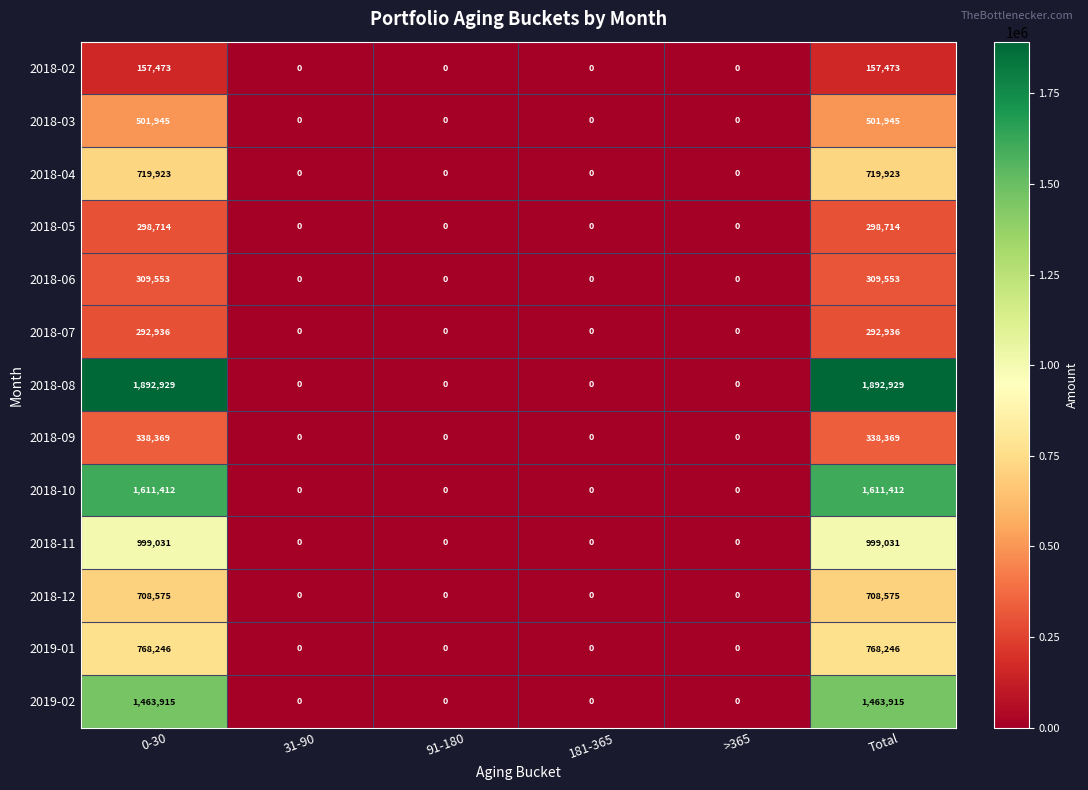

The 2018-06 series shows 152873 at Total. True or false?

False